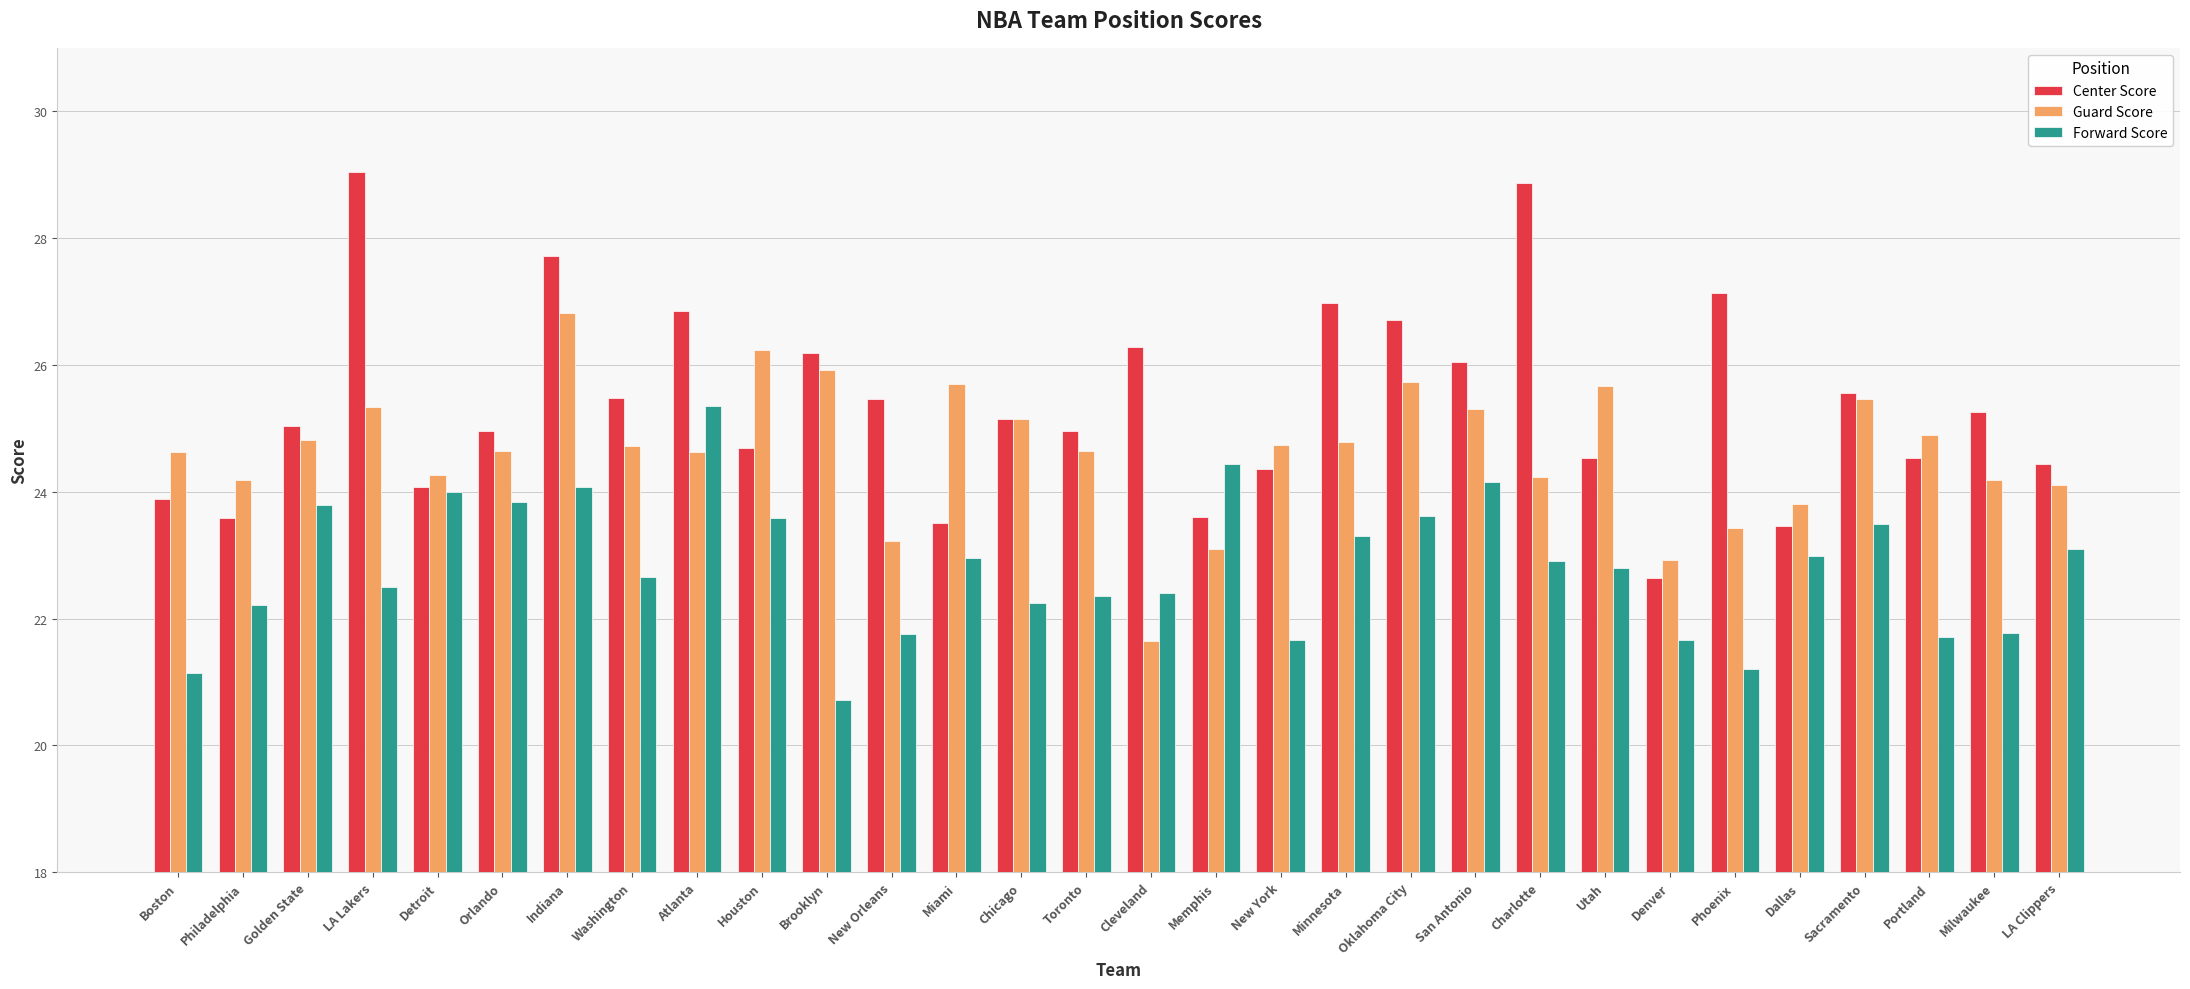

At which label does Forward Score first exceed 22?

Philadelphia